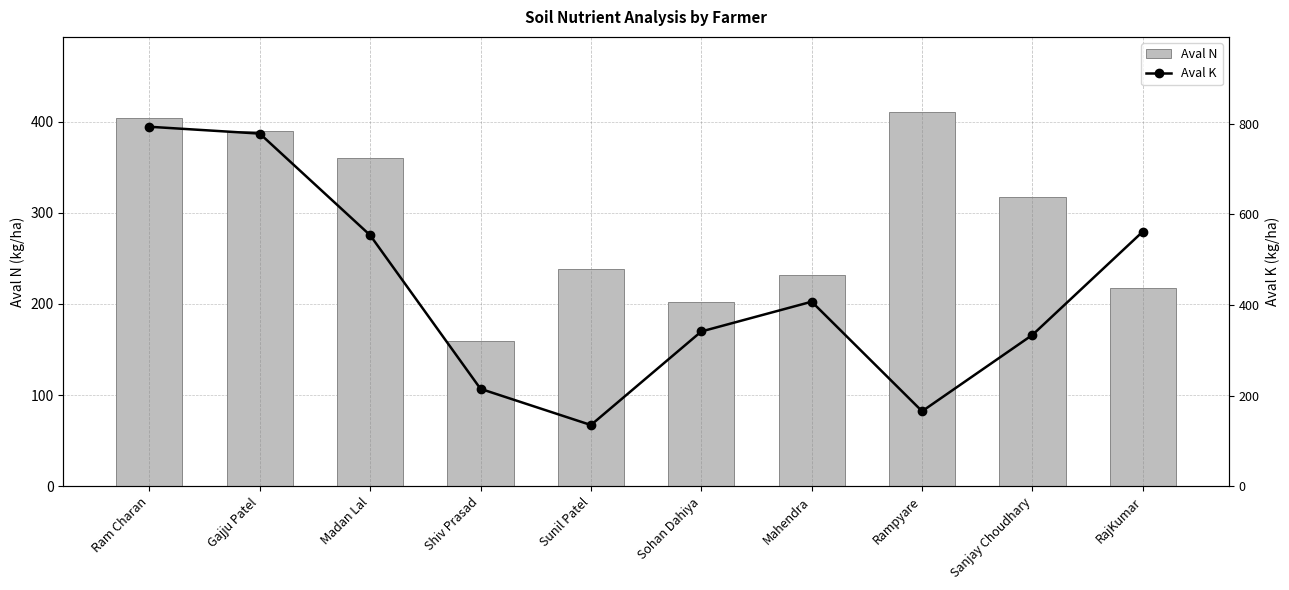

What is the average value of the Aval N series?

293.2